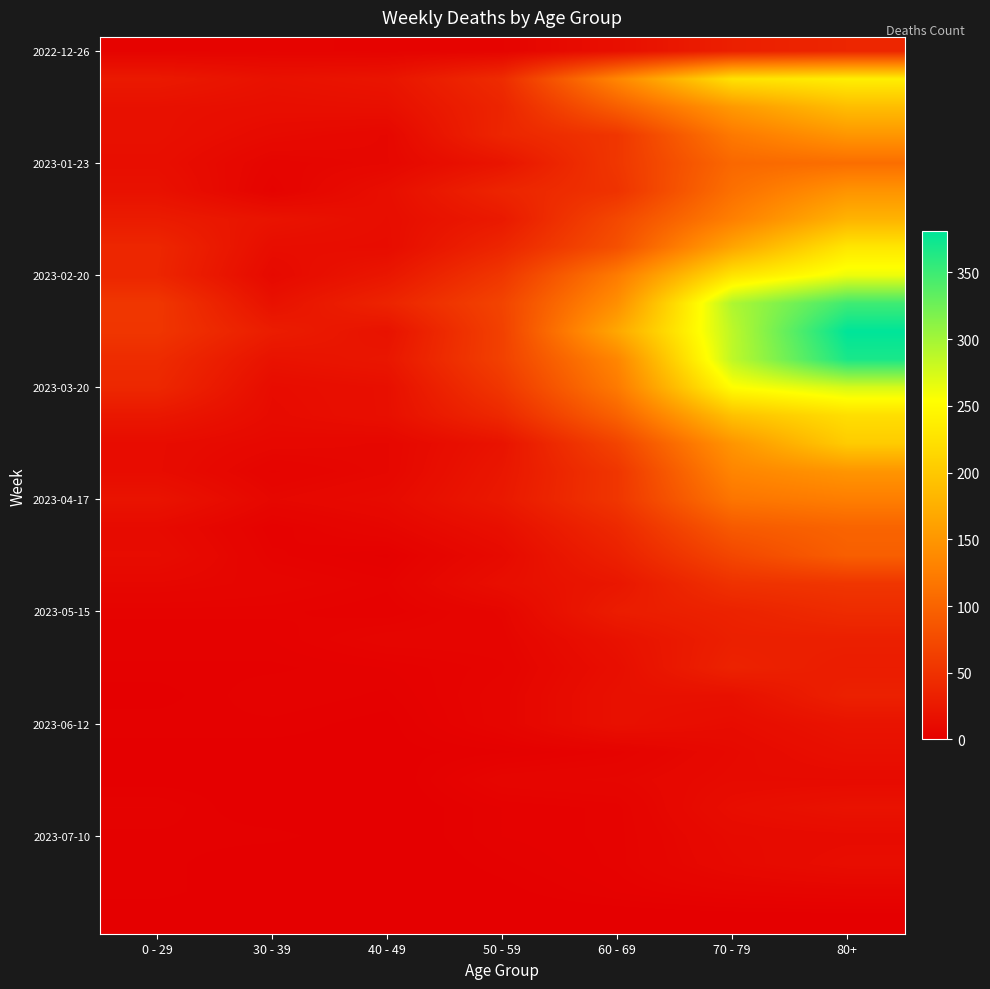

At which category does the chart reach its minimum across all series?

40 - 49